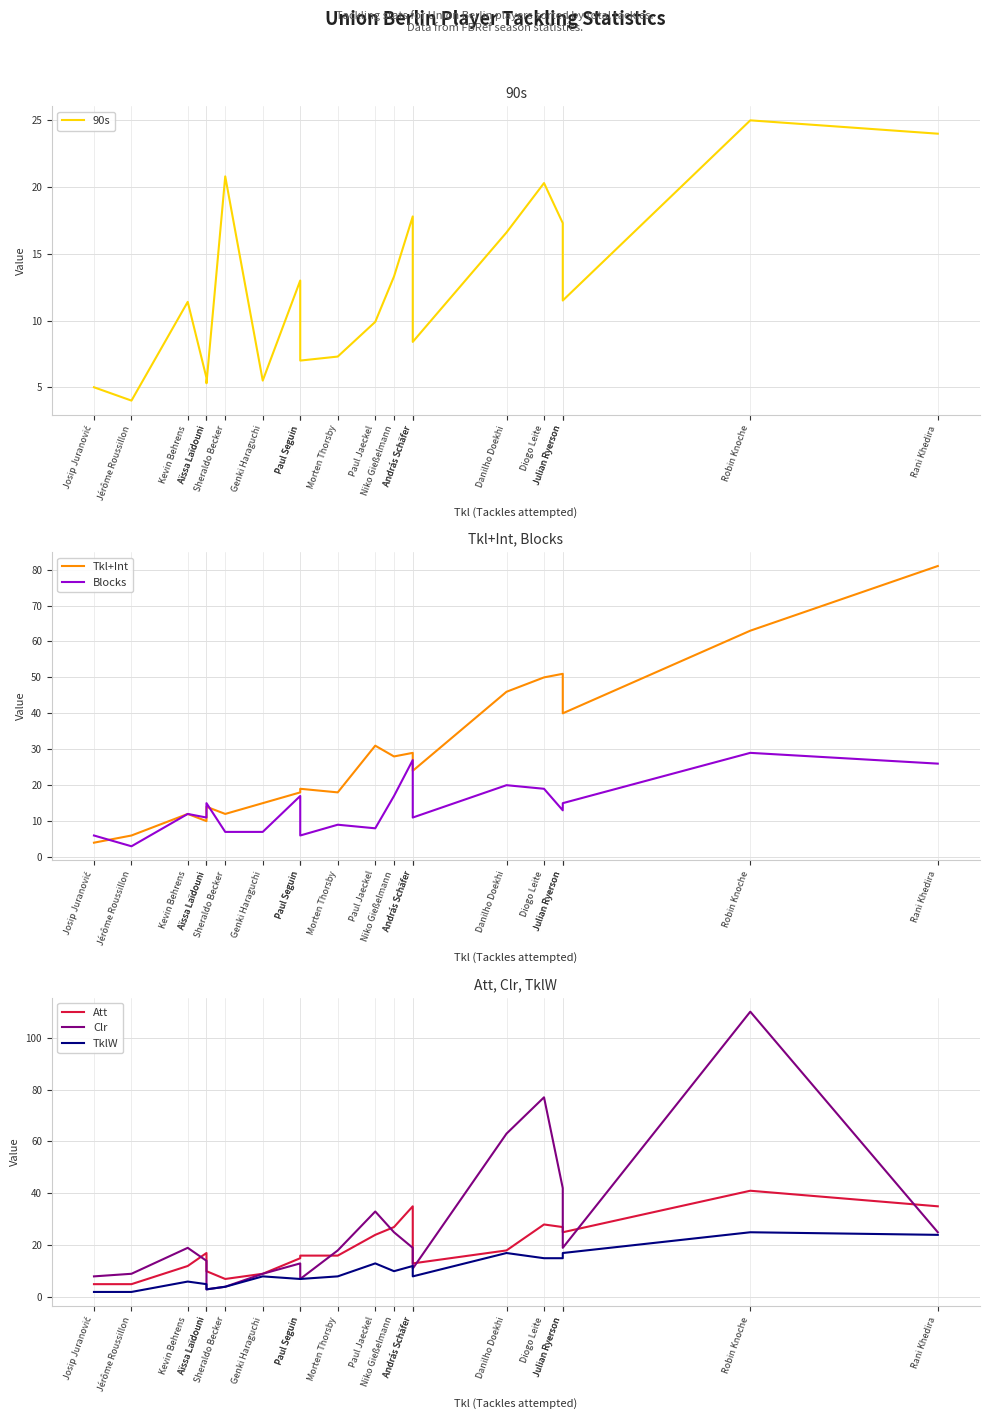

Where do TklW and Blocks first cross each other?

Sheraldo Becker and Genki Haraguchi